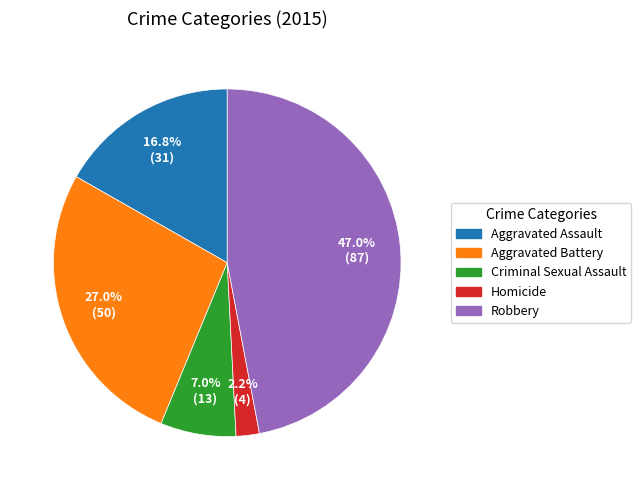

Does Criminal Sexual Assault account for over 50% of the chart?

No